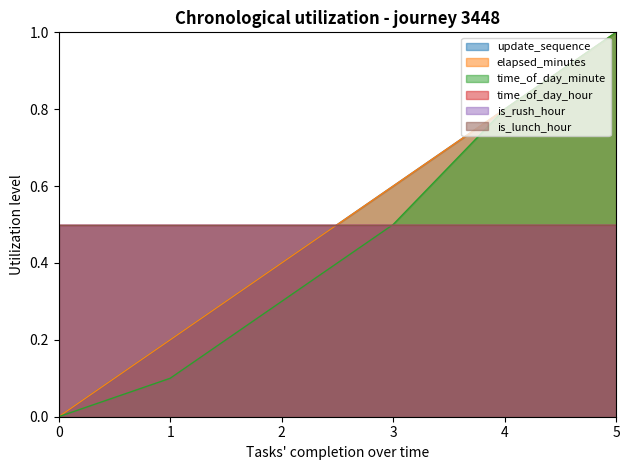

True or false: update_sequence and elapsed_minutes cross at least once.

False